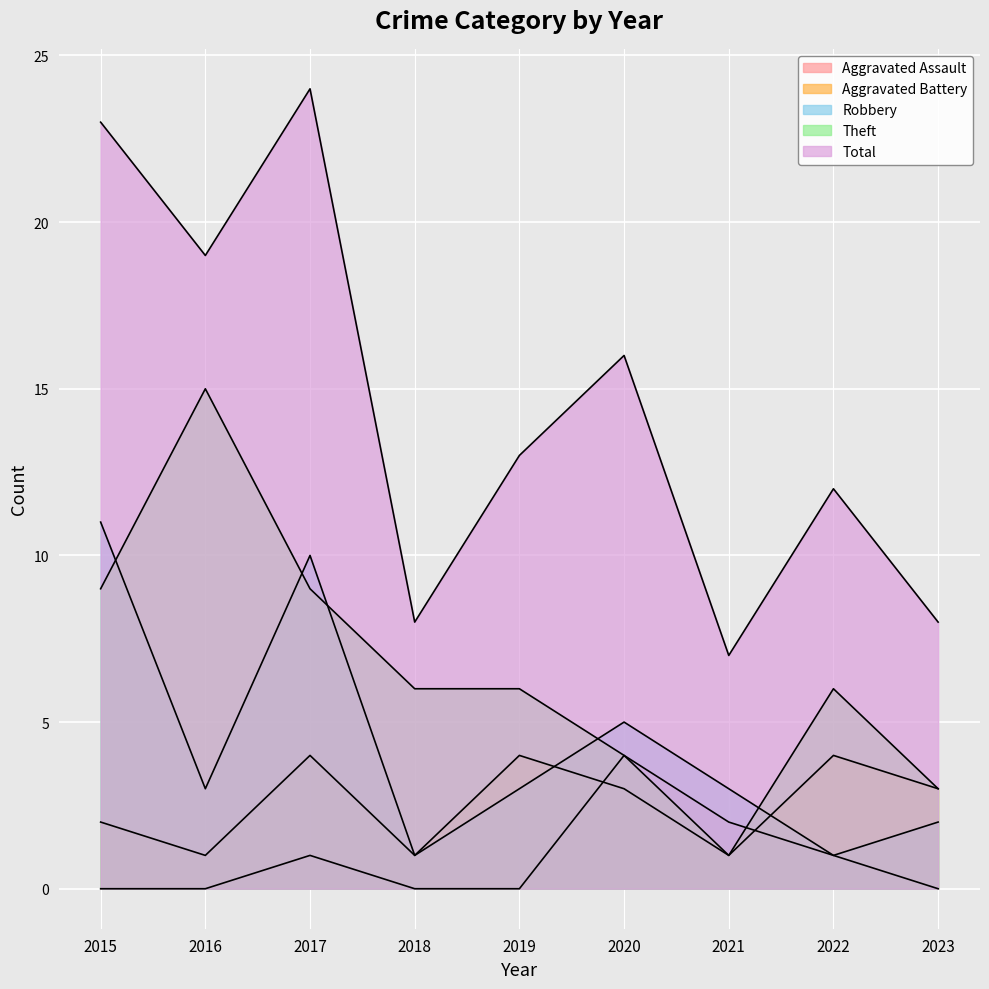

Which label corresponds to the largest value in the chart?

2017